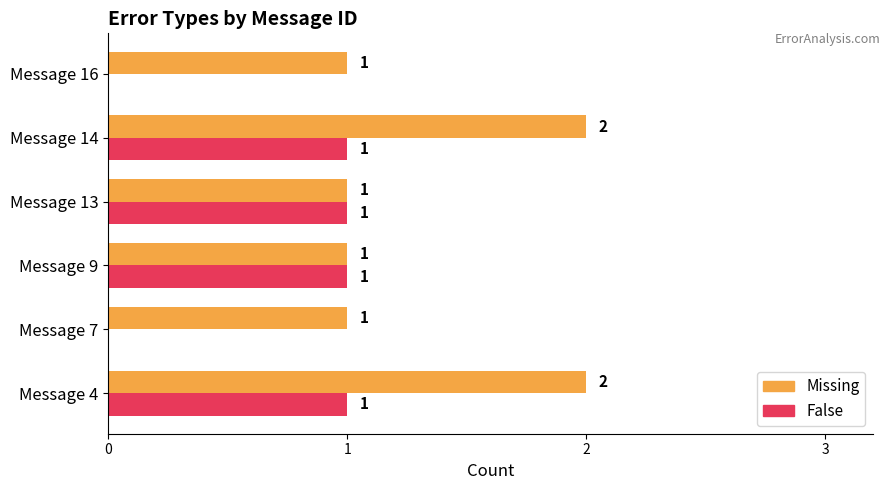

Which series changed the most between Message 4 and Message 9?

Missing